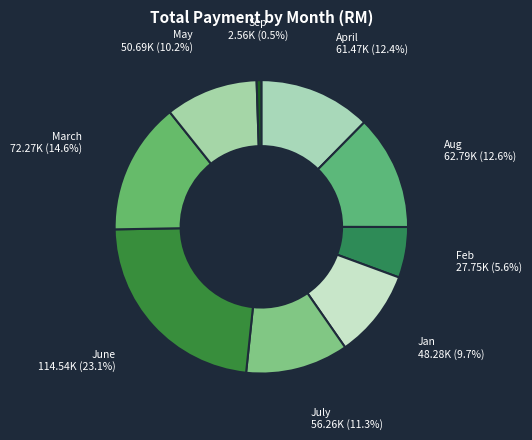

Does July represent more than half of the total?

No